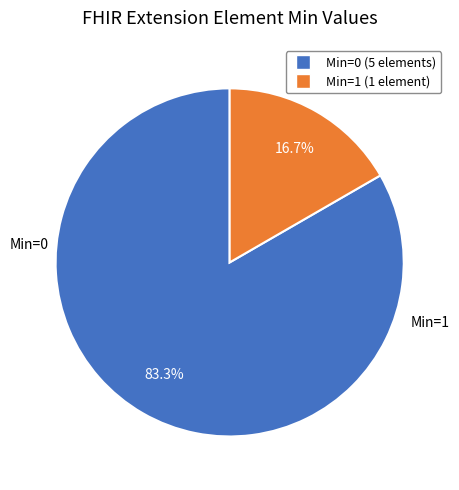

Is there any slice that represents more than half of the pie?

Yes